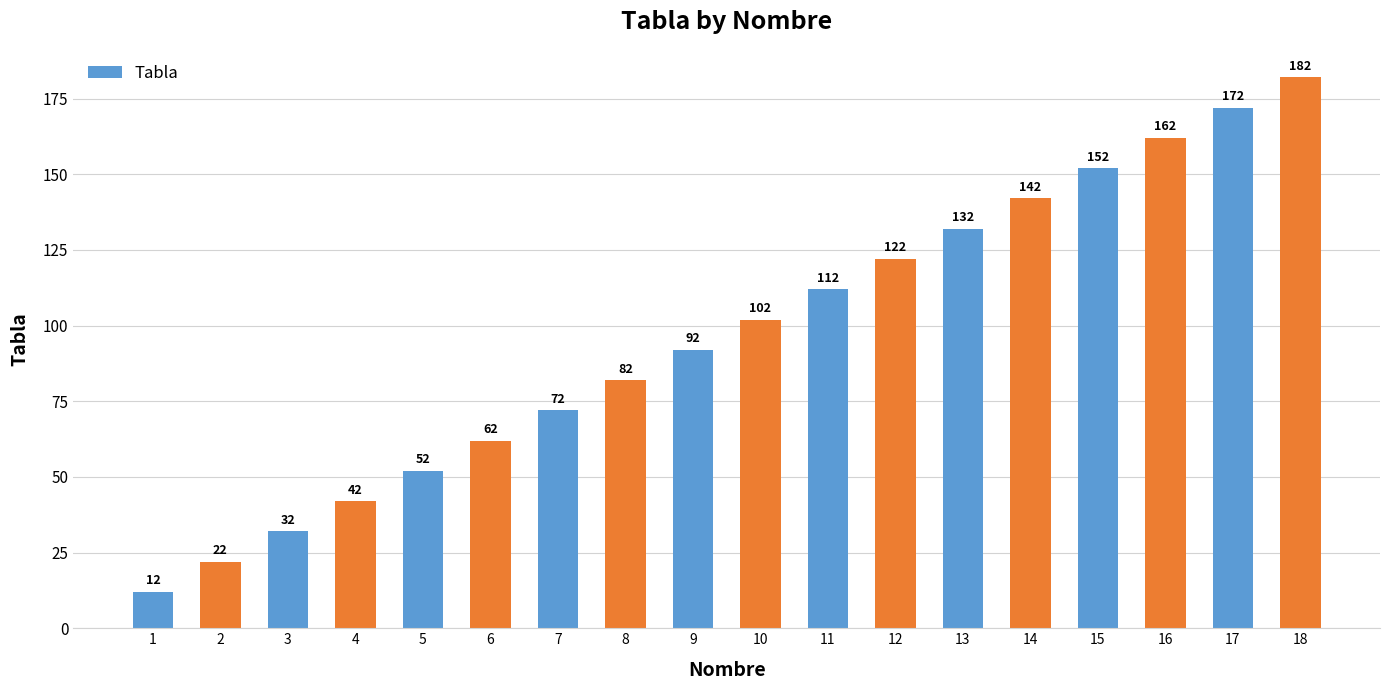

What is the value of the 18th bar from the left?

182